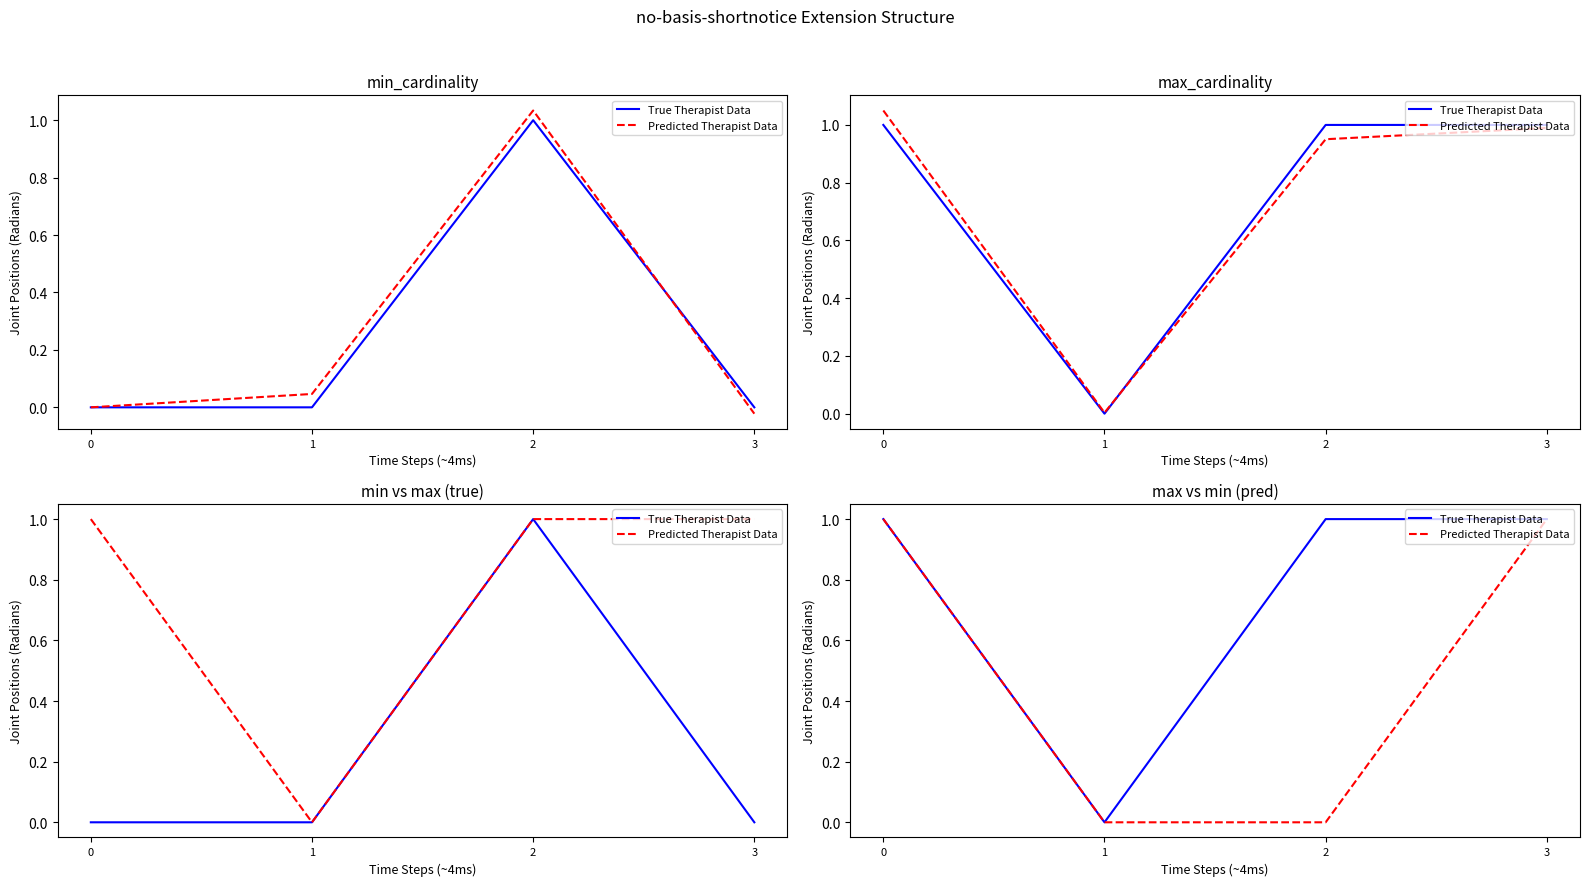

How many categories are shown in the chart?

4